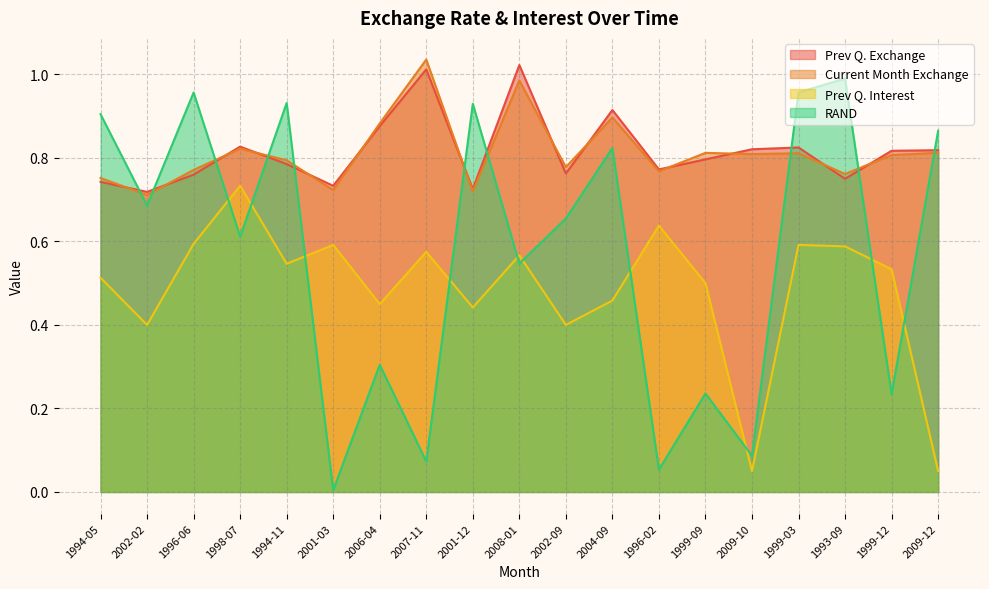

At how many categories does at least one series exceed 1?

2